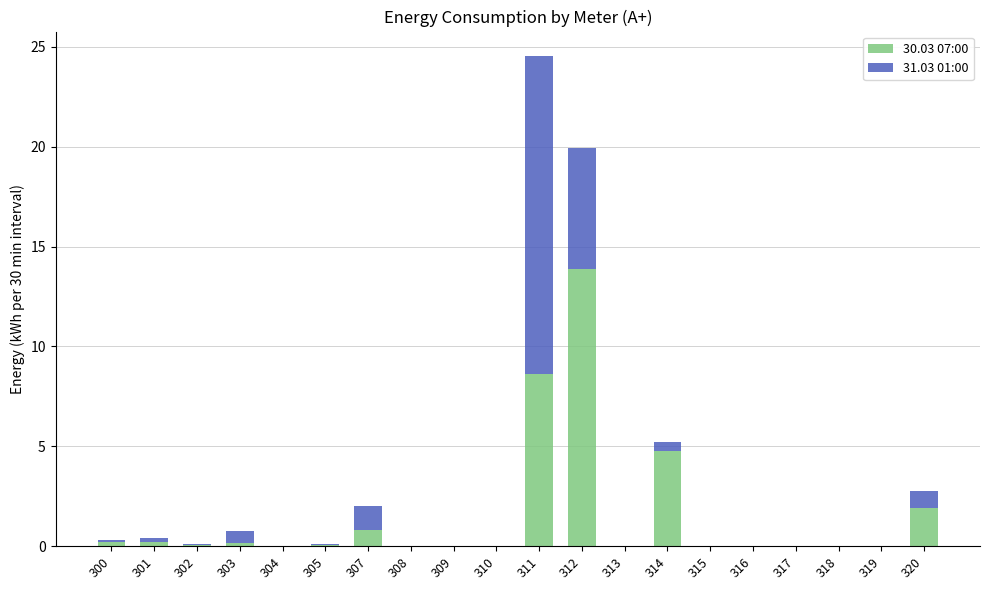

The 30.03 07:00 series shows 7.0 at 304. True or false?

False